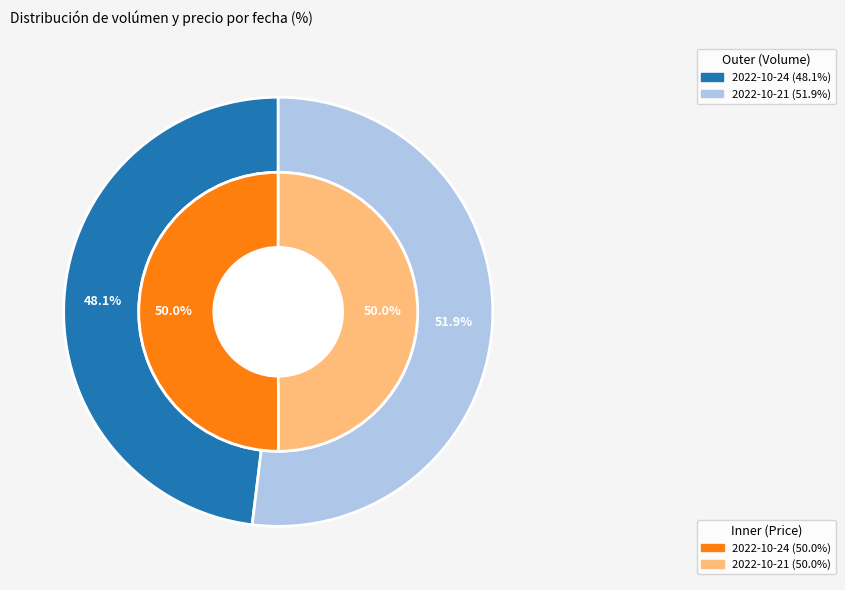

Rank the series by their average value, from lowest to highest.

2022-10-24, 2022-10-21